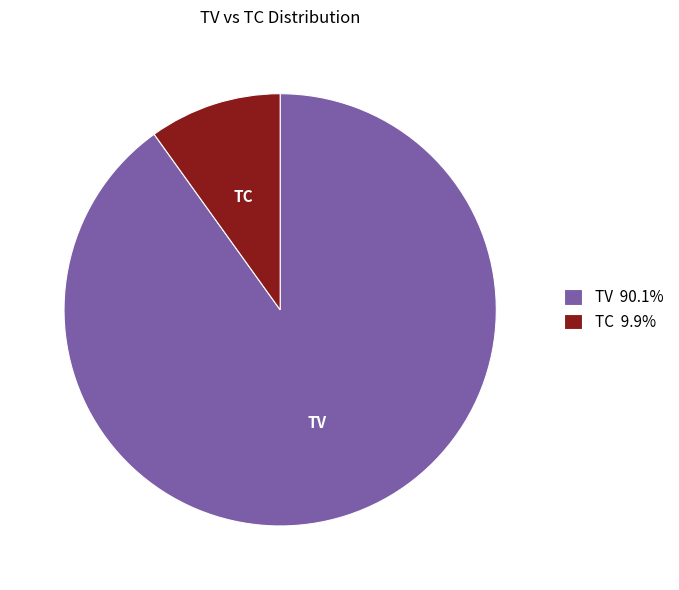

How many segments does this pie chart have?

2